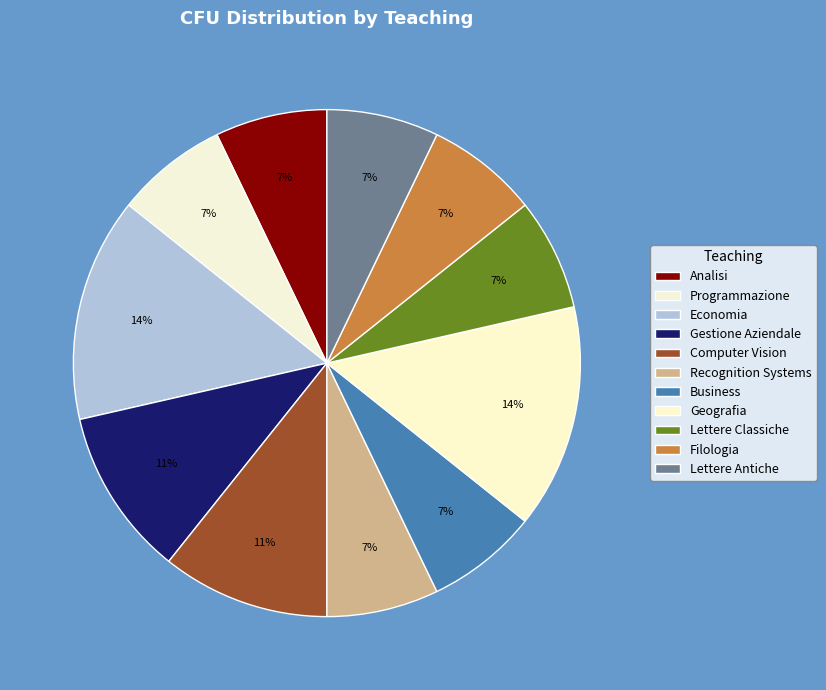

To the nearest percent, what is the average slice percentage?

9%